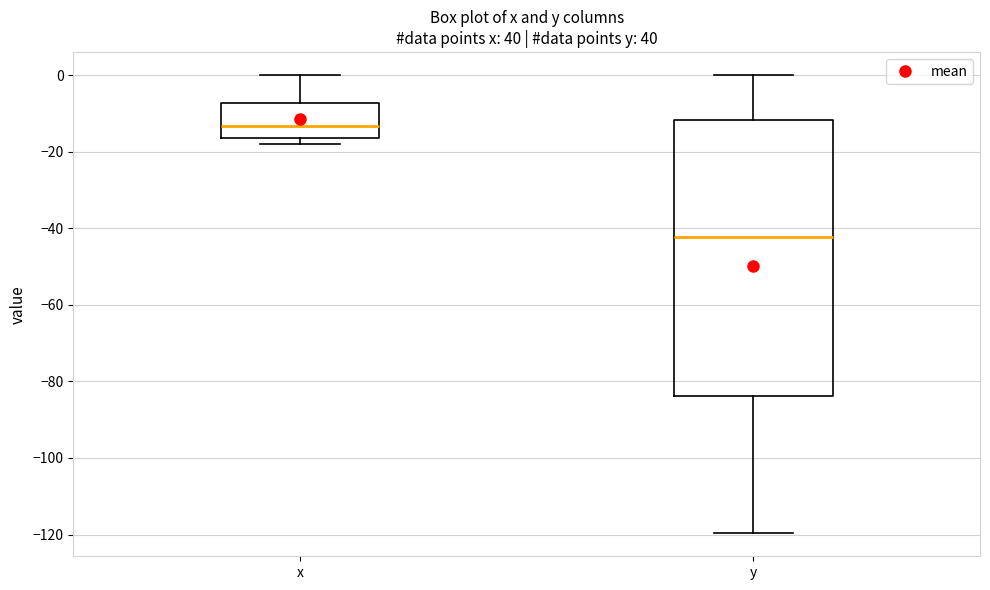

Comparing the boxes themselves (not the whiskers), which one is the tallest?

y